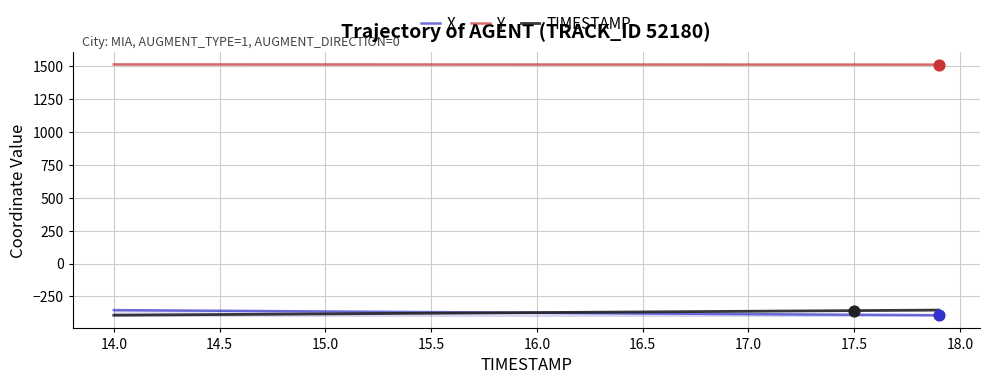

Which series has the largest total across all categories?

Y